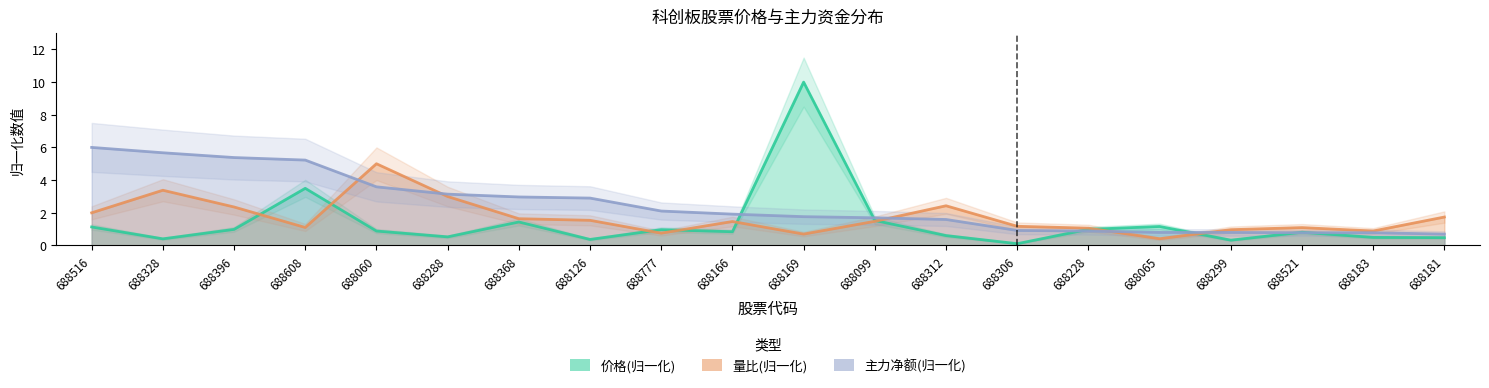

In 价格, how many points are higher than both neighbors (excluding endpoints)?

6